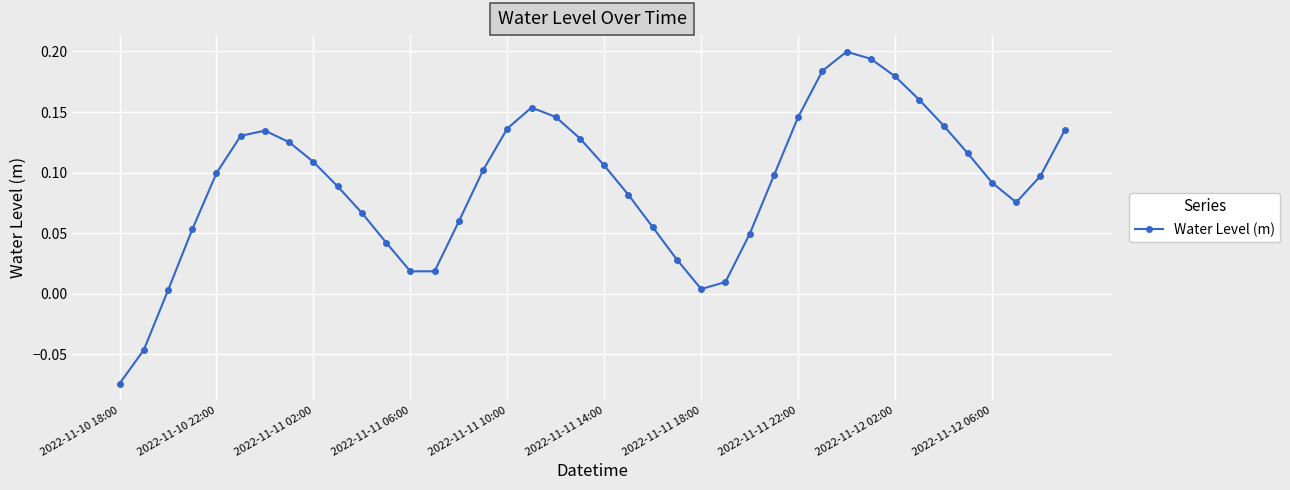

What is the sum of all values?

3.6